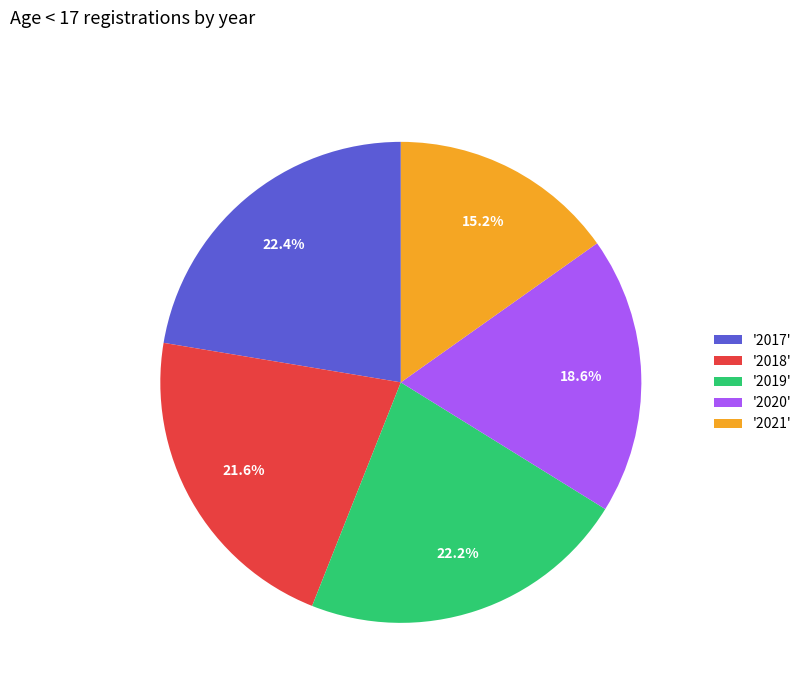

Is there a majority slice in this chart?

No